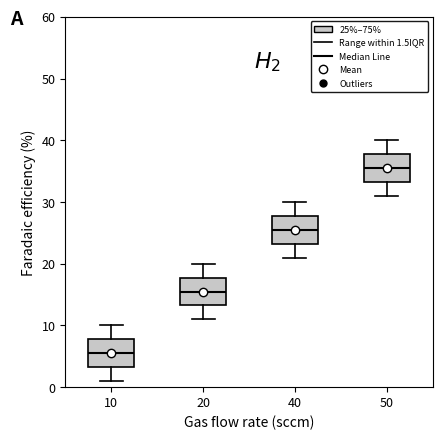

Reading left to right, transcribe this box plot: for each box, give where its median line is, the range the box spans, and where its two whiskers end, as read against the y-axis. The values are not printed on the chart, so give them approximately, as read against the axis.

10: median 6, box 3 to 8, whiskers 1 to 10
20: median 16, box 13 to 18, whiskers 11 to 20
40: median 26, box 23 to 28, whiskers 21 to 30
50: median 36, box 33 to 38, whiskers 31 to 40